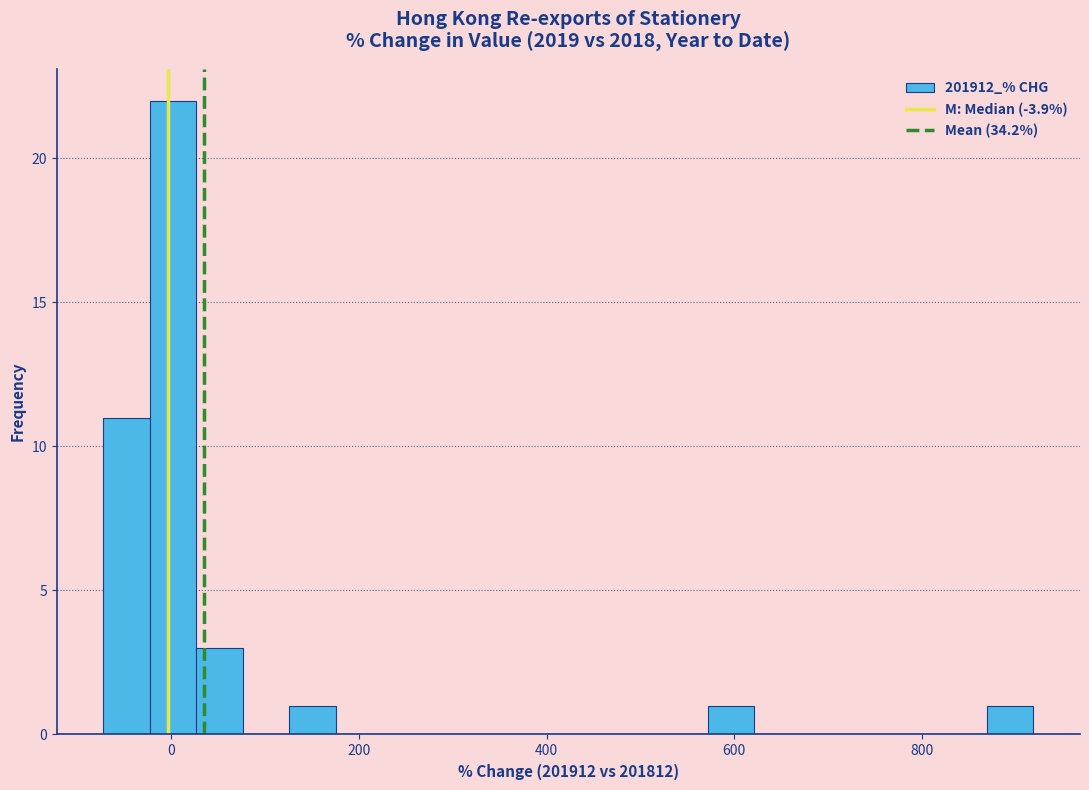

Read against the x-axis, roughly where is the centre of the tallest bar?

0